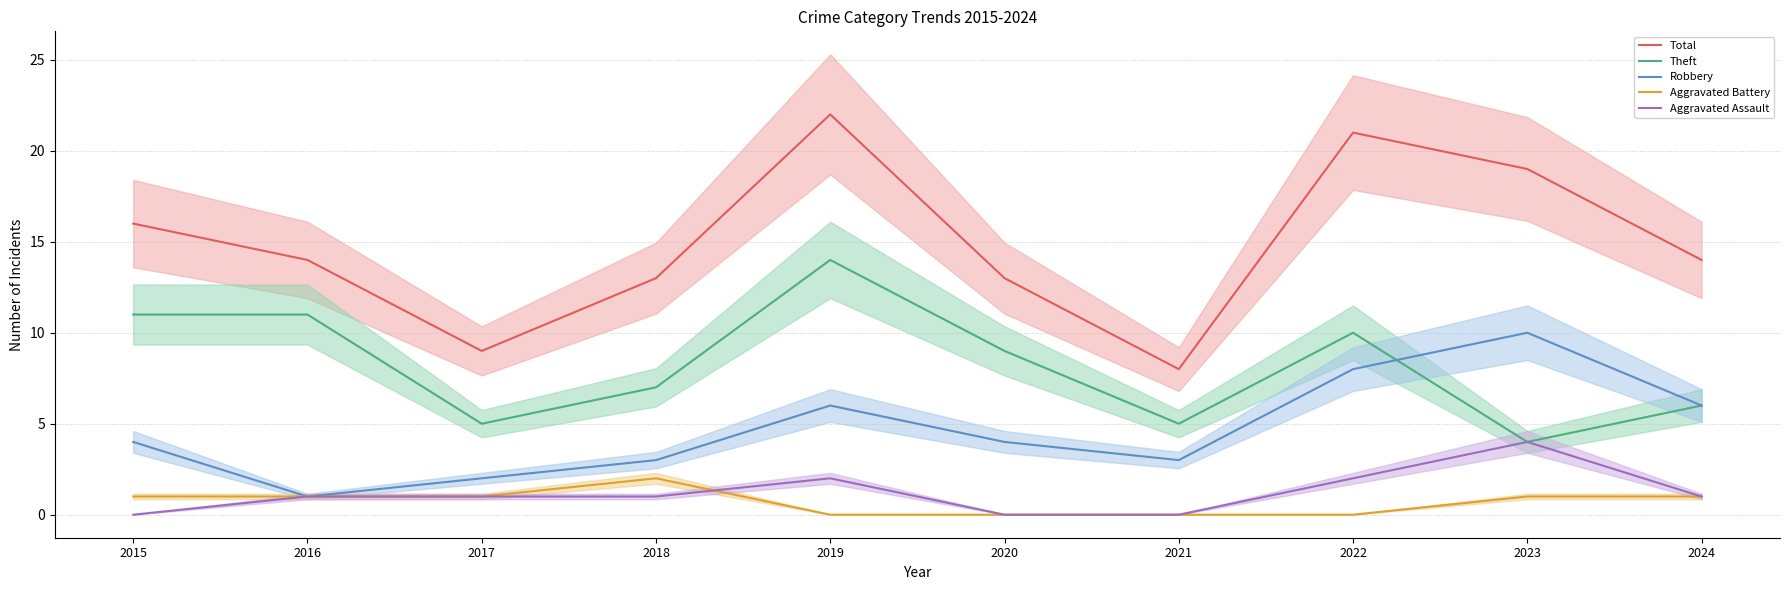

Where does the Aggravated Assault series first go above 1?

2019